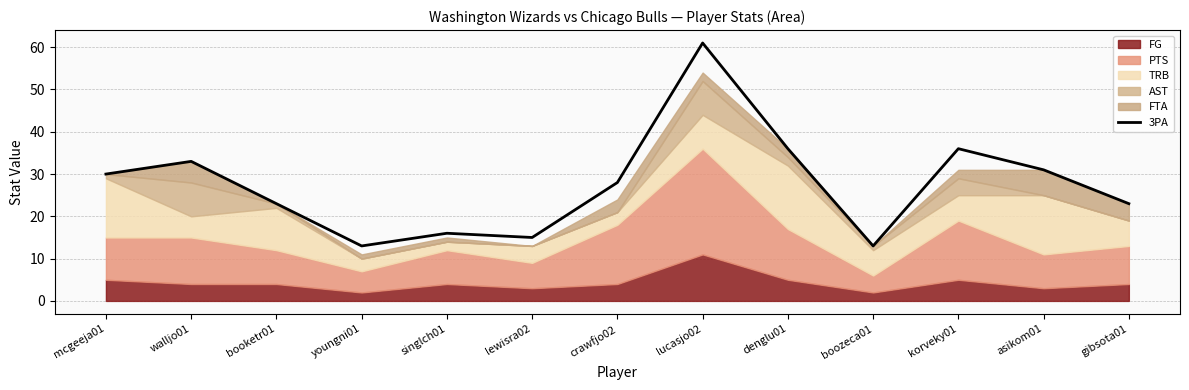

What is the label of the 4th point from the right?

boozeca01